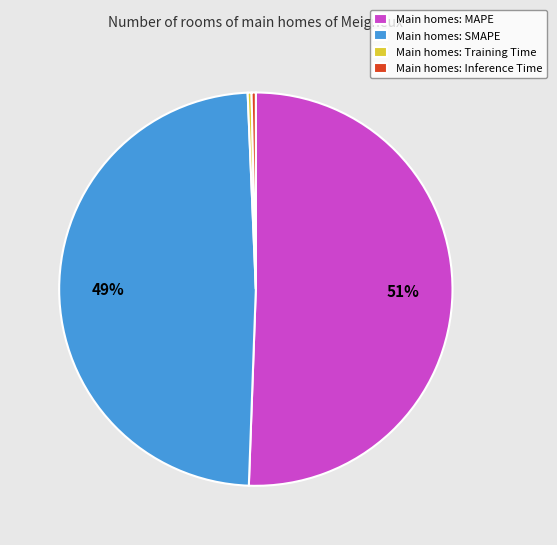

Is the sum of Main homes: Inference Time and Main homes: MAPE greater than half?

Yes